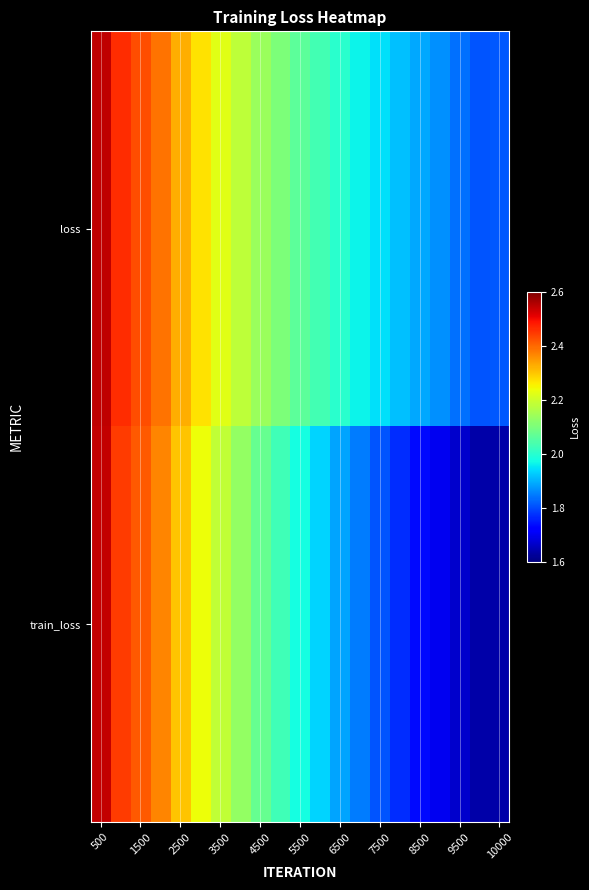

Reading left to right, extract all data points from this chart.

loss: 2.5	2.5	2.4	2.4	2.3	2.3	2.2	2.2	2.1	2.1	2.1	2.0	2.0	2.0	1.9	1.9	1.9	1.9	1.8	1.8	1.8
train_loss: 2.5	2.4	2.4	2.4	2.3	2.2	2.2	2.1	2.1	2.0	2.0	1.9	1.9	1.8	1.8	1.8	1.7	1.7	1.7	1.6	1.6